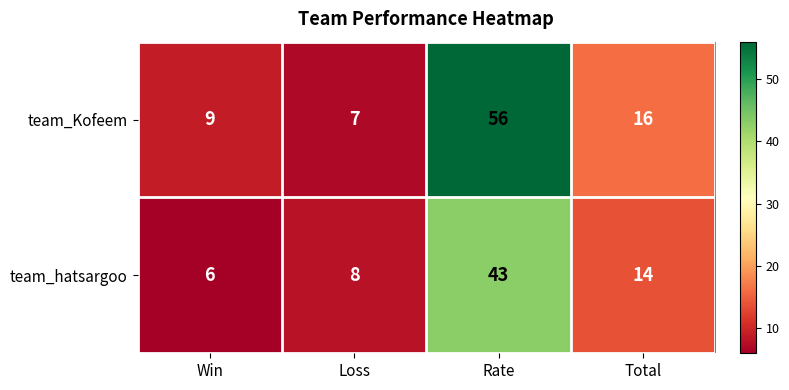

Which series has the largest total across all categories?

team_Kofeem